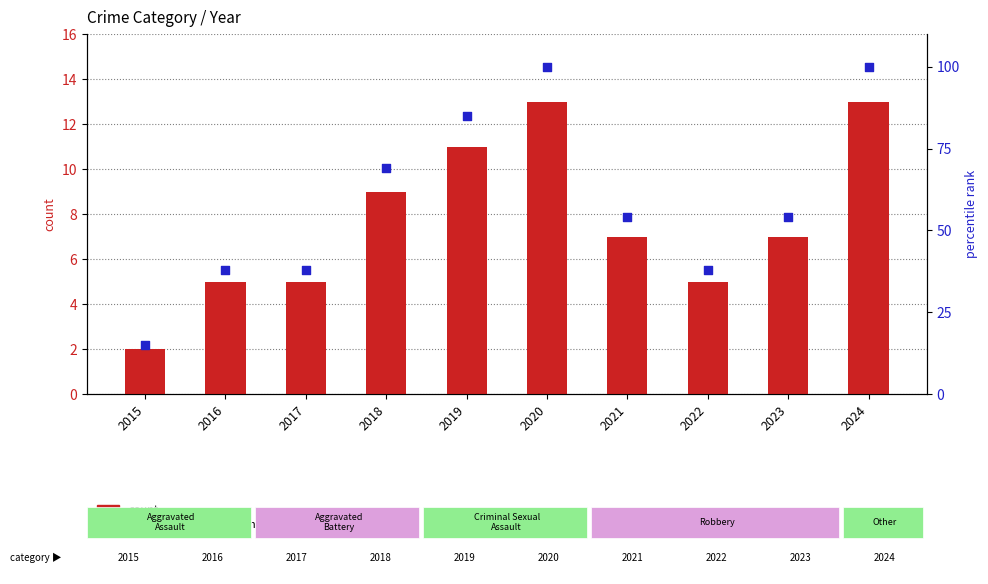

What are all the series names shown in the legend?

count, percentile rank within the sample